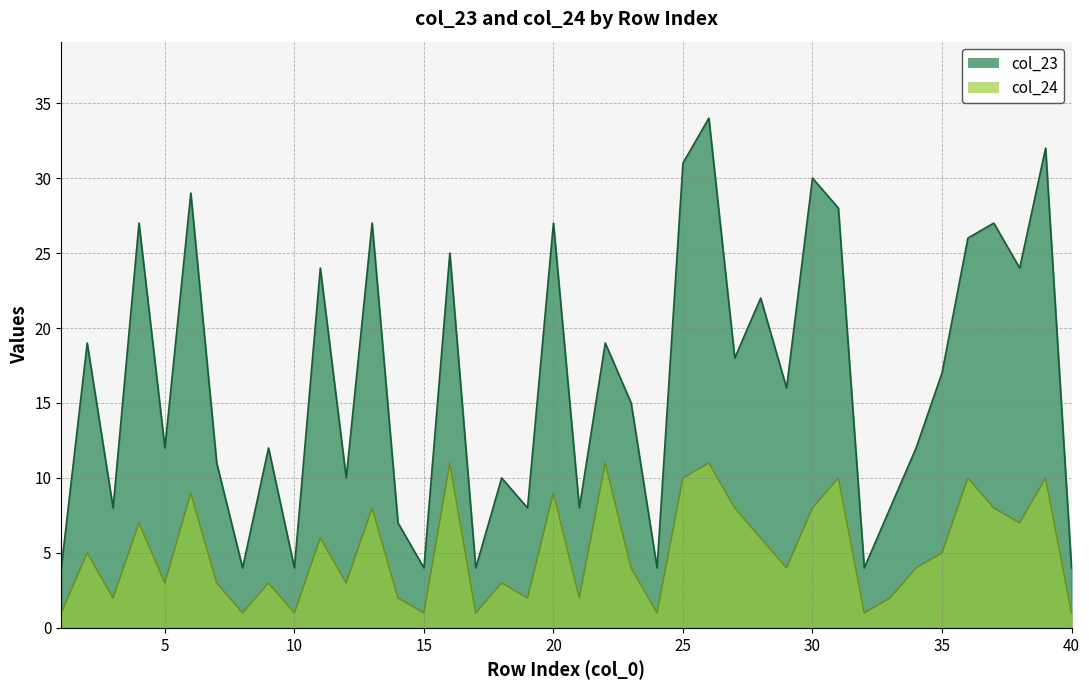

Is the value of col_23 at 34 greater than the value of col_24 at 4?

Yes